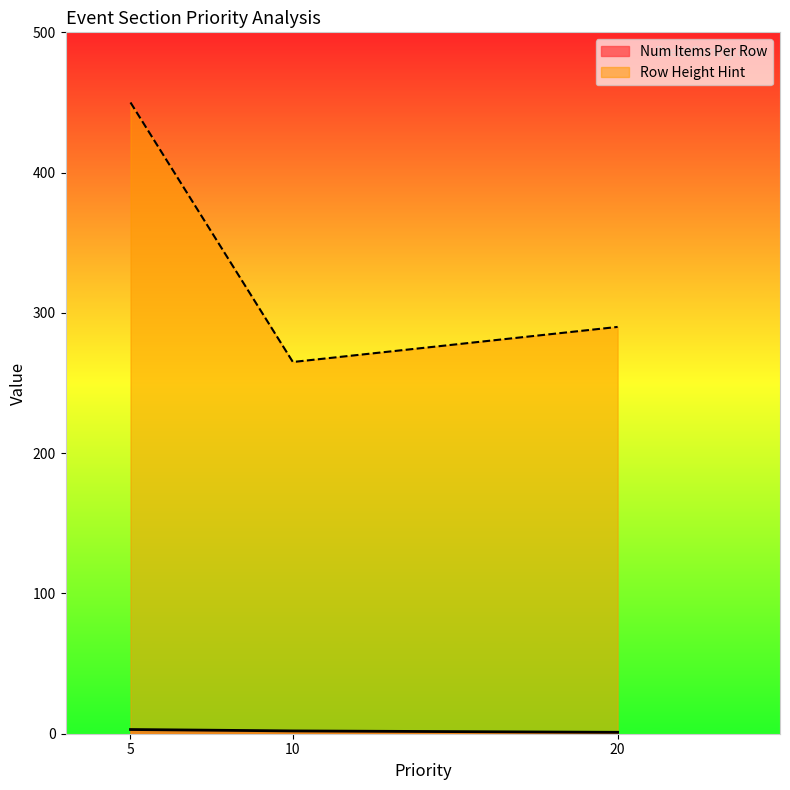

At which label is Num Items Per Row closest to 2?

10